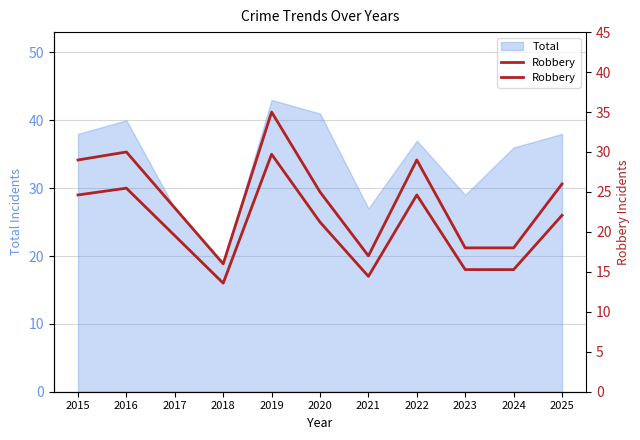

Between 2024 and 2016, which is larger?

2016